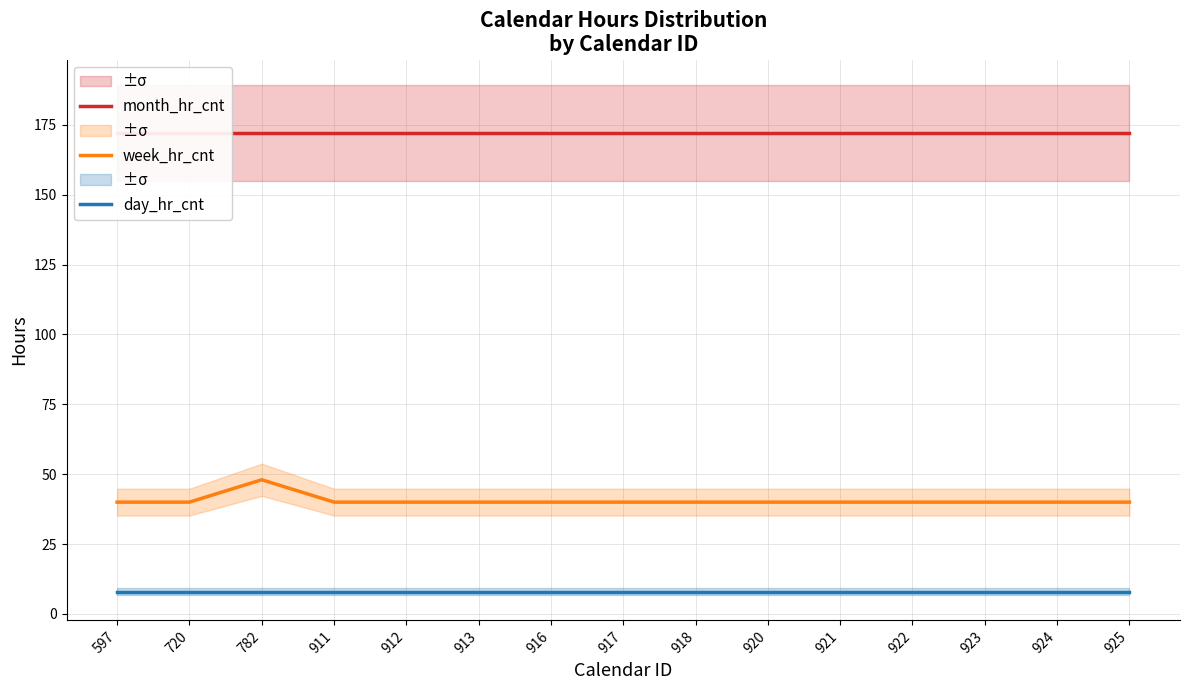

What is the value of the week_hr_cnt point at the 3rd from the left?

48